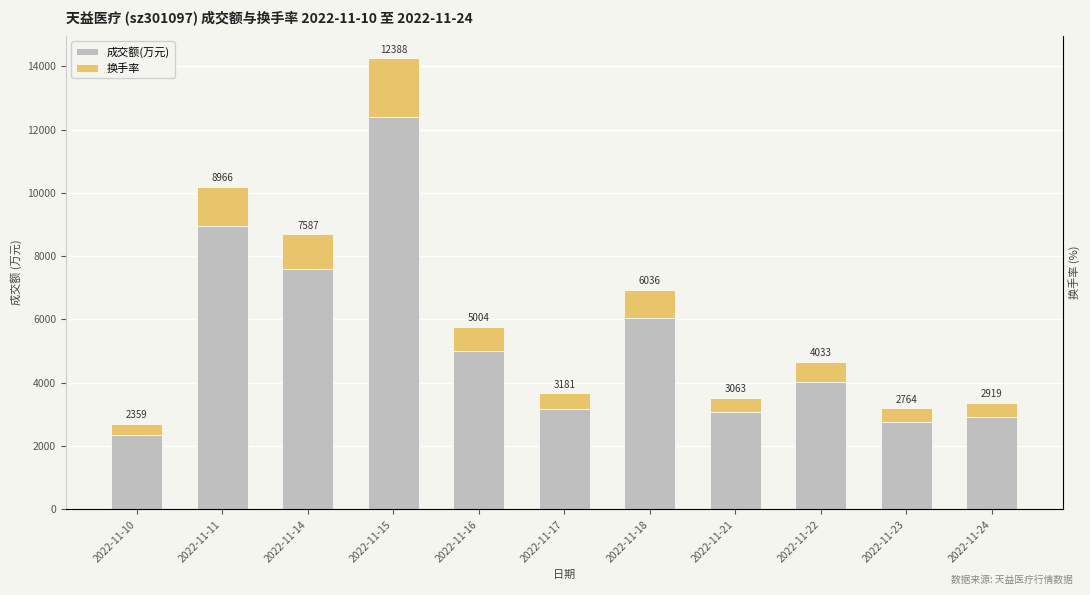

What is the value of the 成交额(万元) bar at the 5th from the left?

5004.0